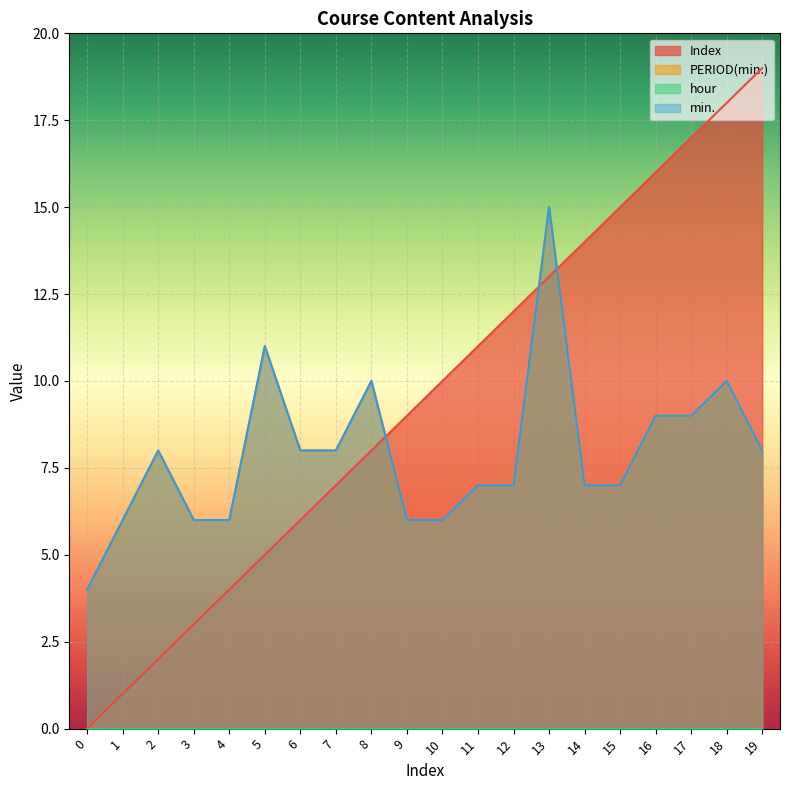

Where do Index and PERIOD(min.) first cross each other?

8 and 9